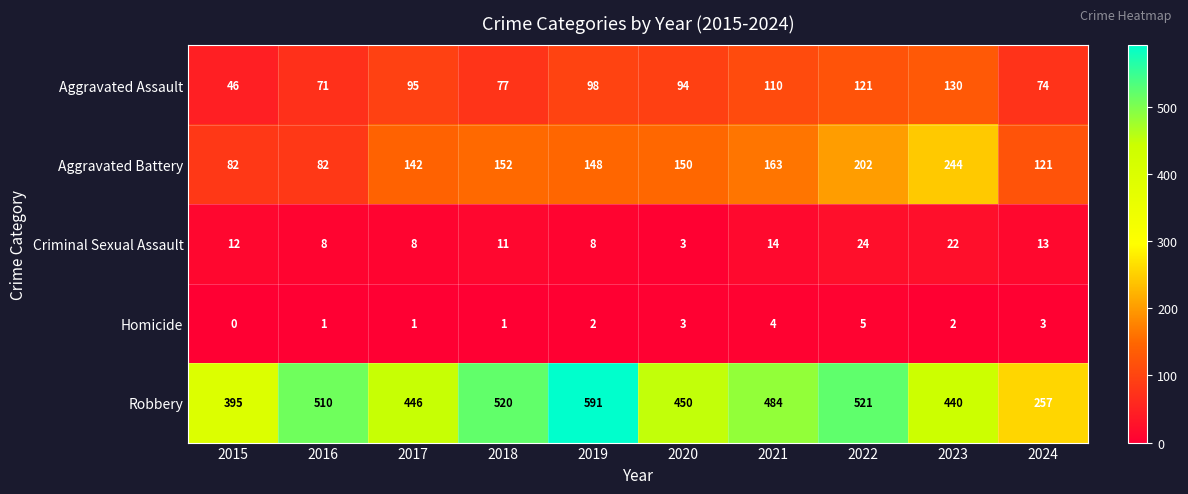

Which series changed the most between 2016 and 2019?

Robbery